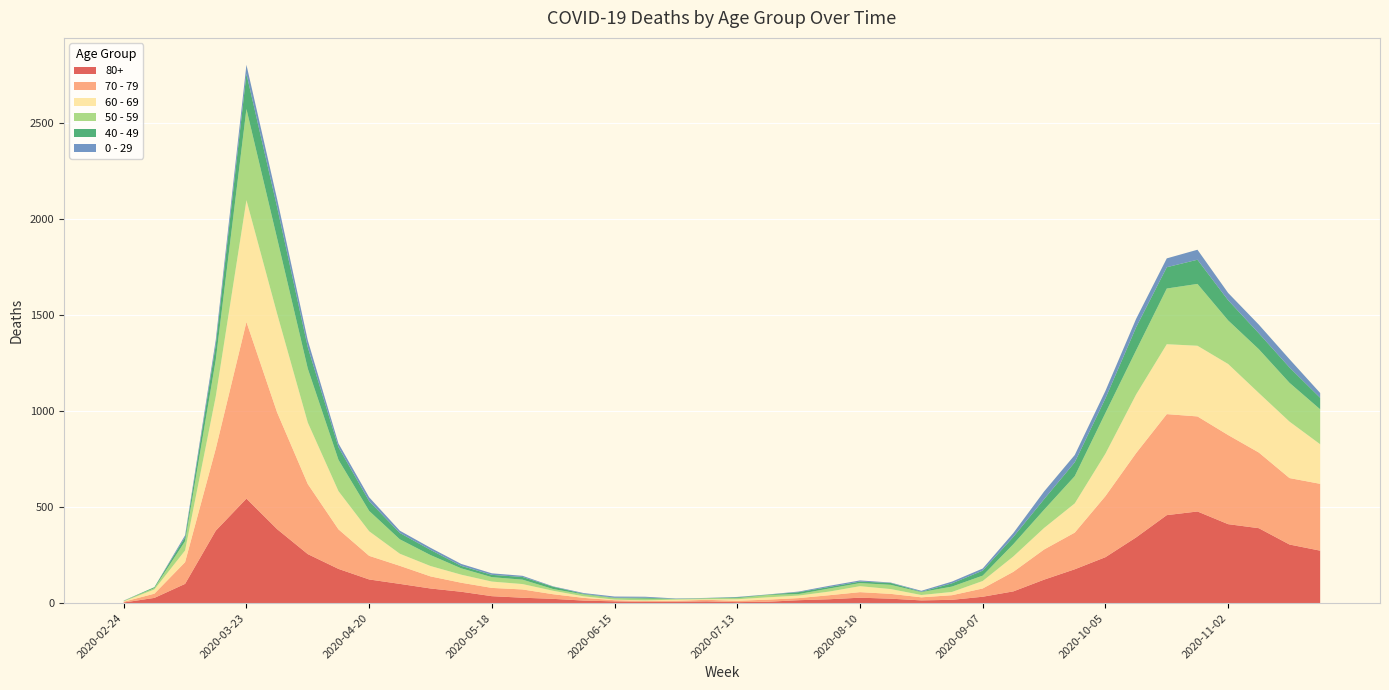

Reading right to left, transcribe all the data shown in this chart.

80+: 2020-11-23=273	2020-11-16=305	2020-11-09=390	2020-11-02=411	2020-10-26=477	2020-10-19=458	2020-10-12=342	2020-10-05=239	2020-09-28=176	2020-09-21=122	2020-09-14=61	2020-09-07=33	2020-08-31=17	2020-08-24=14	2020-08-17=23	2020-08-10=28	2020-08-03=20	2020-07-27=15	2020-07-20=7	2020-07-13=5	2020-07-06=9	2020-06-29=7	2020-06-22=6	2020-06-15=9	2020-06-08=13	2020-06-01=22	2020-05-25=28	2020-05-18=36	2020-05-11=59	2020-05-04=76	2020-04-27=100	2020-04-20=123	2020-04-13=178	2020-04-06=255	2020-03-30=385	2020-03-23=544	2020-03-16=377	2020-03-09=100	2020-03-02=27	2020-02-24=3
70 - 79: 2020-11-23=348	2020-11-16=346	2020-11-09=394	2020-11-02=464	2020-10-26=495	2020-10-19=526	2020-10-12=439	2020-10-05=318	2020-09-28=191	2020-09-21=157	2020-09-14=102	2020-09-07=43	2020-08-31=24	2020-08-24=16	2020-08-17=25	2020-08-10=29	2020-08-03=21	2020-07-27=11	2020-07-20=11	2020-07-13=7	2020-07-06=8	2020-06-29=5	2020-06-22=5	2020-06-15=6	2020-06-08=14	2020-06-01=24	2020-05-25=43	2020-05-18=43	2020-05-11=47	2020-05-04=63	2020-04-27=94	2020-04-20=123	2020-04-13=206	2020-04-06=365	2020-03-30=608	2020-03-23=920	2020-03-16=427	2020-03-09=113	2020-03-02=22	2020-02-24=4
60 - 69: 2020-11-23=206	2020-11-16=294	2020-11-09=310	2020-11-02=370	2020-10-26=368	2020-10-19=364	2020-10-12=305	2020-10-05=221	2020-09-28=152	2020-09-21=112	2020-09-14=80	2020-09-07=39	2020-08-31=17	2020-08-24=12	2020-08-17=25	2020-08-10=31	2020-08-03=19	2020-07-27=13	2020-07-20=12	2020-07-13=8	2020-07-06=3	2020-06-29=6	2020-06-22=3	2020-06-15=3	2020-06-08=8	2020-06-01=18	2020-05-25=28	2020-05-18=33	2020-05-11=42	2020-05-04=54	2020-04-27=63	2020-04-20=128	2020-04-13=199	2020-04-06=320	2020-03-30=514	2020-03-23=634	2020-03-16=272	2020-03-09=61	2020-03-02=22	2020-02-24=2
50 - 59: 2020-11-23=182	2020-11-16=202	2020-11-09=228	2020-11-02=227	2020-10-26=322	2020-10-19=290	2020-10-12=230	2020-10-05=212	2020-09-28=142	2020-09-21=95	2020-09-14=64	2020-09-07=28	2020-08-31=28	2020-08-24=15	2020-08-17=22	2020-08-10=16	2020-08-03=16	2020-07-27=8	2020-07-20=12	2020-07-13=6	2020-07-06=5	2020-06-29=3	2020-06-22=9	2020-06-15=8	2020-06-08=10	2020-06-01=9	2020-05-25=23	2020-05-18=23	2020-05-11=33	2020-05-04=57	2020-04-27=75	2020-04-20=106	2020-04-13=163	2020-04-06=281	2020-03-30=392	2020-03-23=475	2020-03-16=190	2020-03-09=48	2020-03-02=7	2020-02-24=3
40 - 49: 2020-11-23=60	2020-11-16=80	2020-11-09=83	2020-11-02=105	2020-10-26=126	2020-10-19=111	2020-10-12=120	2020-10-05=76	2020-09-28=72	2020-09-21=55	2020-09-14=38	2020-09-07=26	2020-08-31=17	2020-08-24=2	2020-08-17=10	2020-08-10=8	2020-08-03=8	2020-07-27=10	2020-07-20=2	2020-07-13=4	2020-07-06=1	2020-06-29=1	2020-06-22=5	2020-06-15=2	2020-06-08=3	2020-06-01=12	2020-05-25=14	2020-05-18=12	2020-05-11=13	2020-05-04=27	2020-04-27=33	2020-04-20=51	2020-04-13=66	2020-04-06=111	2020-03-30=163	2020-03-23=183	2020-03-16=79	2020-03-09=21	2020-03-02=5	2020-02-24=0
0 - 29: 2020-11-23=25	2020-11-16=43	2020-11-09=45	2020-11-02=38	2020-10-26=52	2020-10-19=46	2020-10-12=44	2020-10-05=39	2020-09-28=38	2020-09-21=40	2020-09-14=20	2020-09-07=11	2020-08-31=9	2020-08-24=5	2020-08-17=2	2020-08-10=6	2020-08-03=6	2020-07-27=3	2020-07-20=1	2020-07-13=2	2020-07-06=1	2020-06-29=2	2020-06-22=5	2020-06-15=6	2020-06-08=4	2020-06-01=2	2020-05-25=6	2020-05-18=8	2020-05-11=10	2020-05-04=11	2020-04-27=12	2020-04-20=20	2020-04-13=19	2020-04-06=36	2020-03-30=42	2020-03-23=47	2020-03-16=25	2020-03-09=10	2020-03-02=0	2020-02-24=1